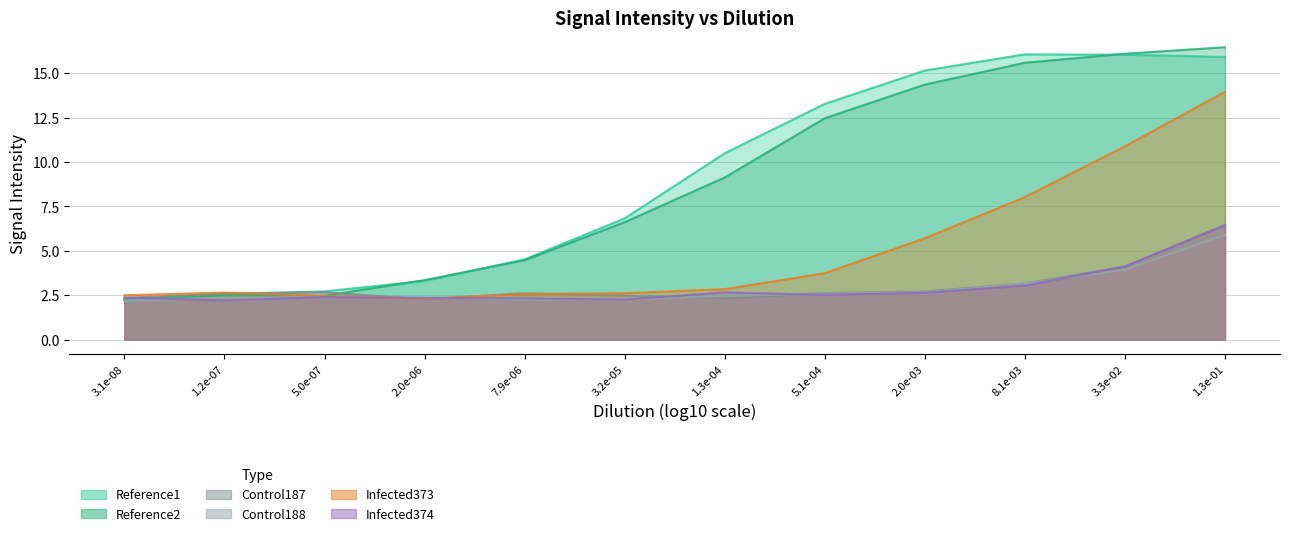

Which has a higher value, 8.1e-03 or 1.3e-01?

8.1e-03